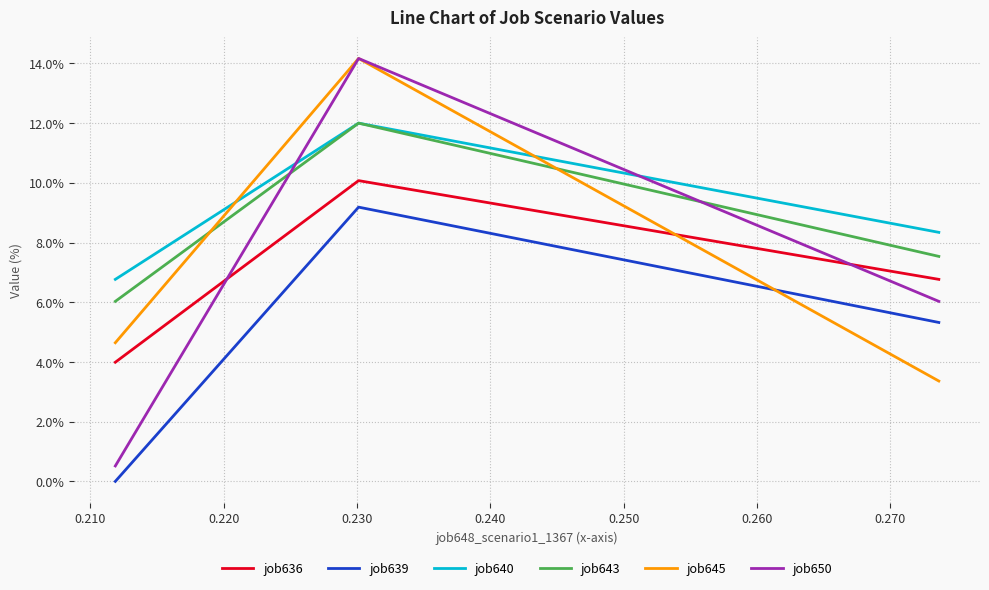

Does the chart have visible grid lines?

Yes